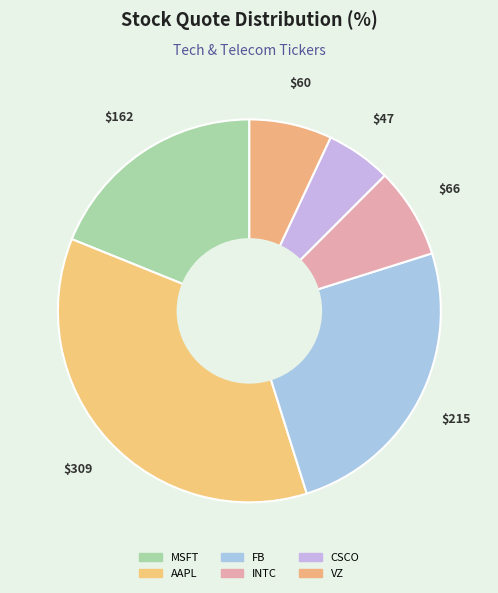

How many slices are in this pie chart?

6